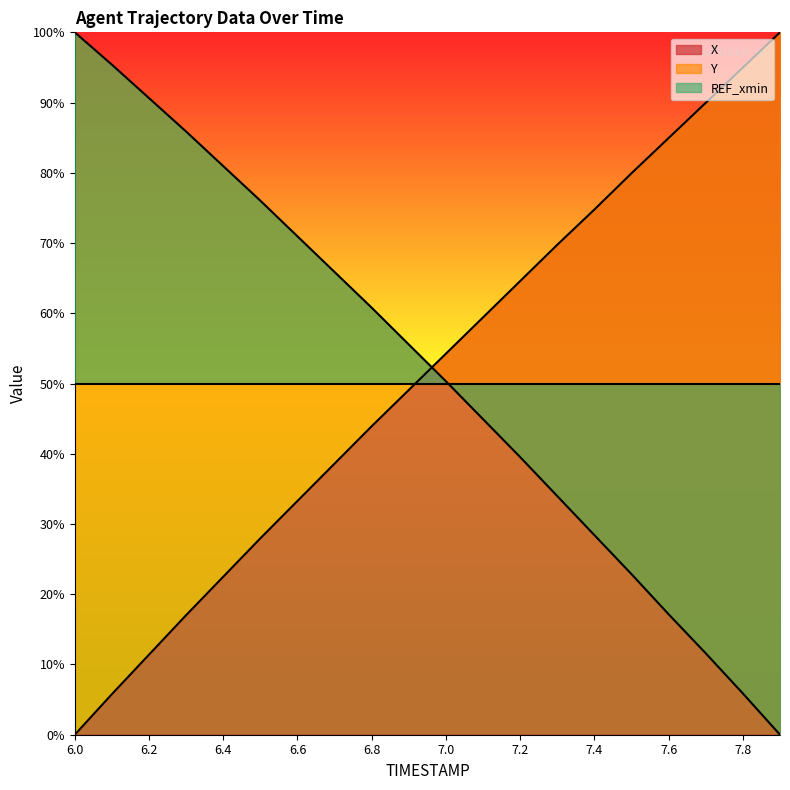

How many positive values does the Y series have?

19